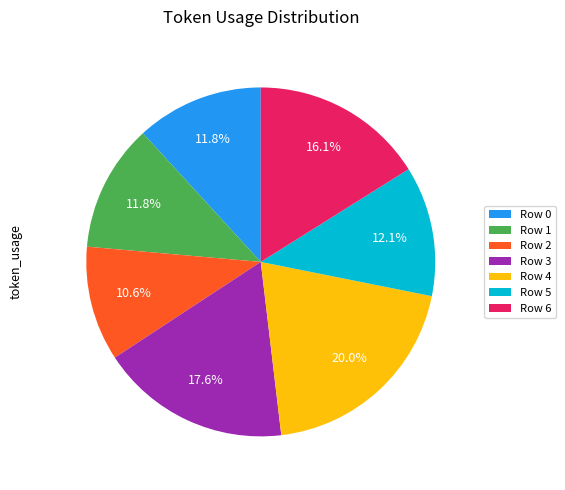

Is there any slice that represents more than half of the pie?

No